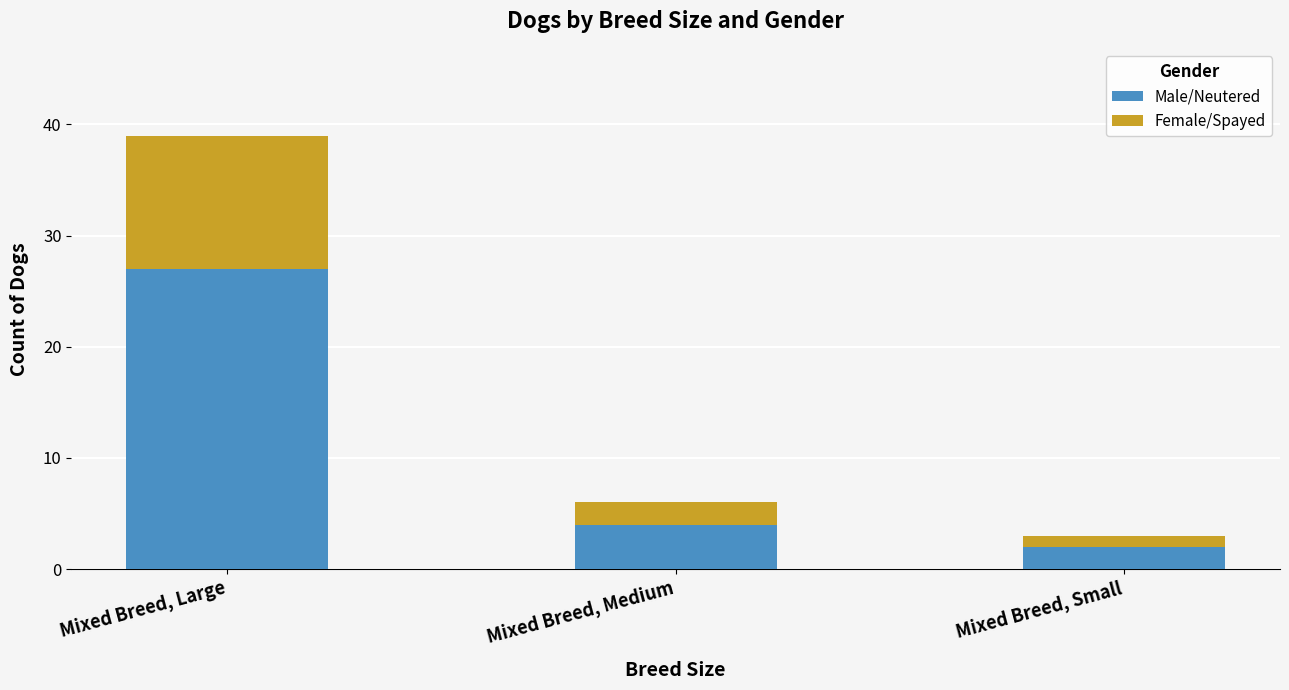

At which category is the sum across all series the highest?

Mixed Breed, Large